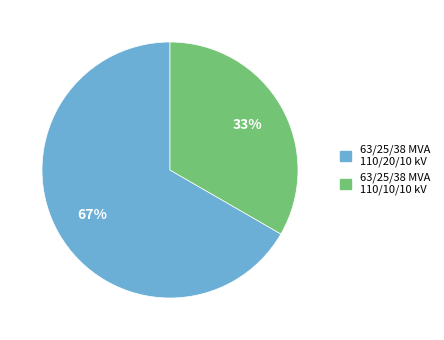

Do 63/25/38 MVA 110/20/10 kV and 63/25/38 MVA 110/10/10 kV together represent more than half of the pie?

Yes